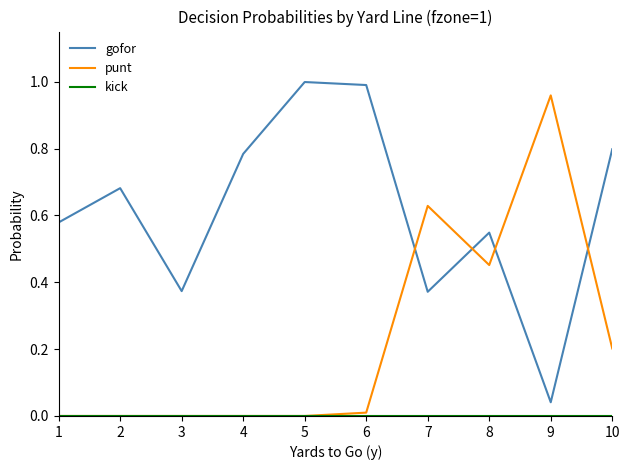

Does the chart have visible grid lines?

No